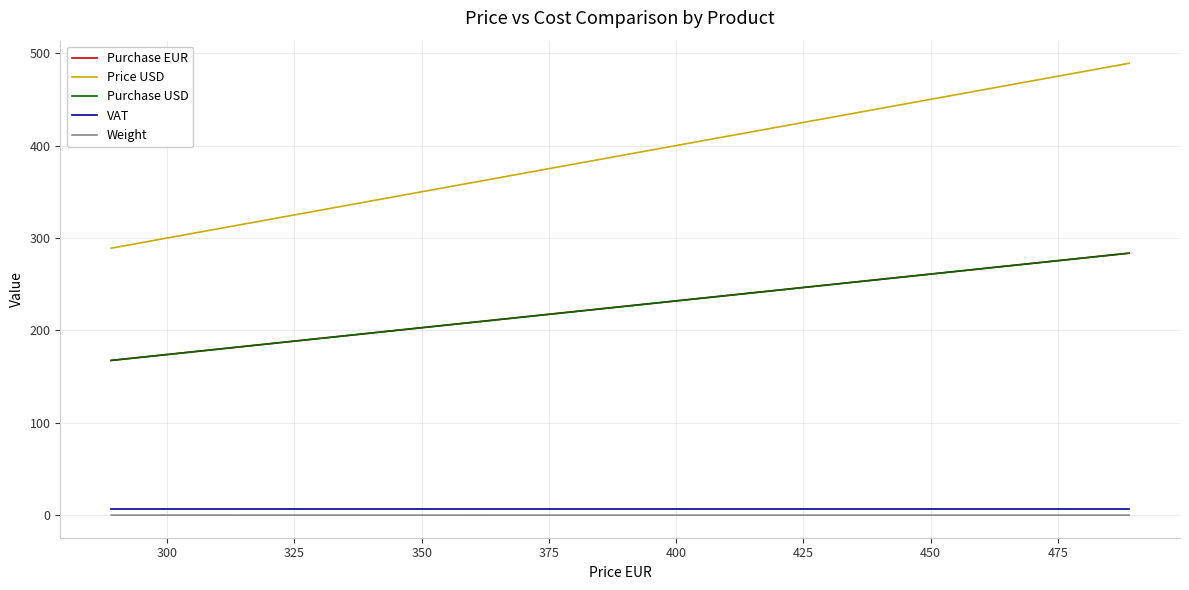

How many data points in Purchase USD are less than 225?

16